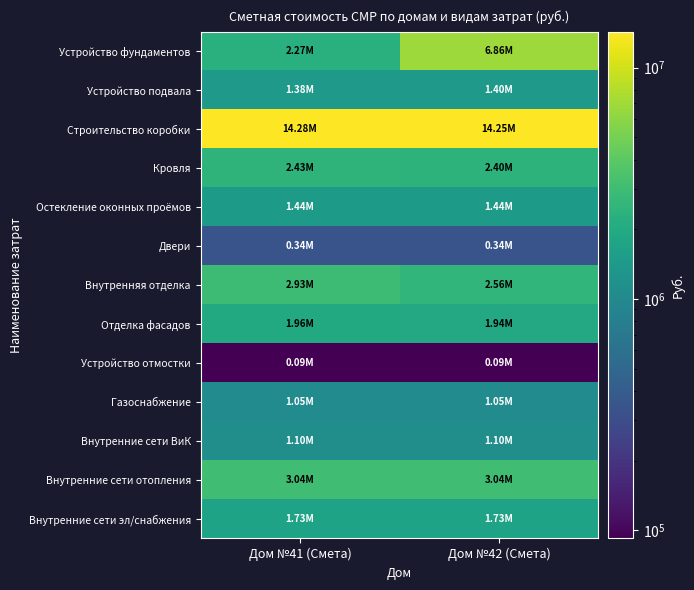

Count the number of data series in this chart.

13